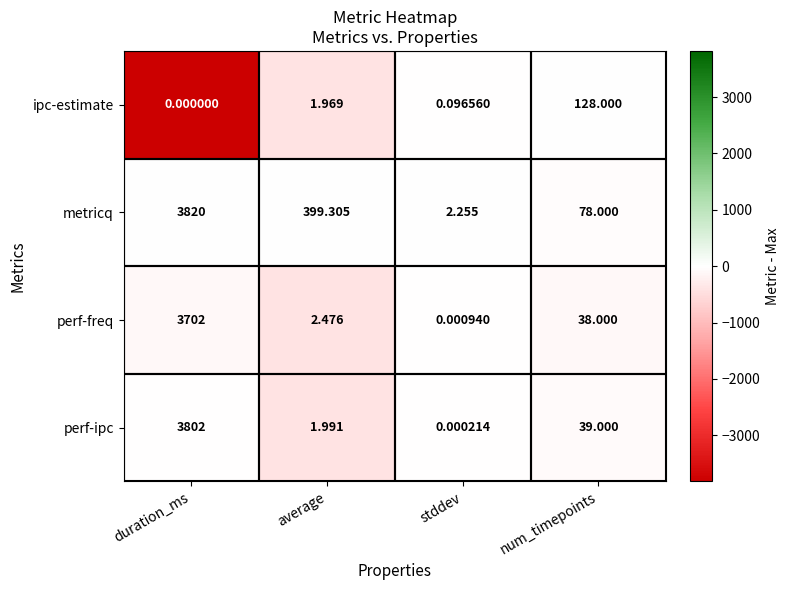

At which label does metricq first exceed 399?

duration_ms